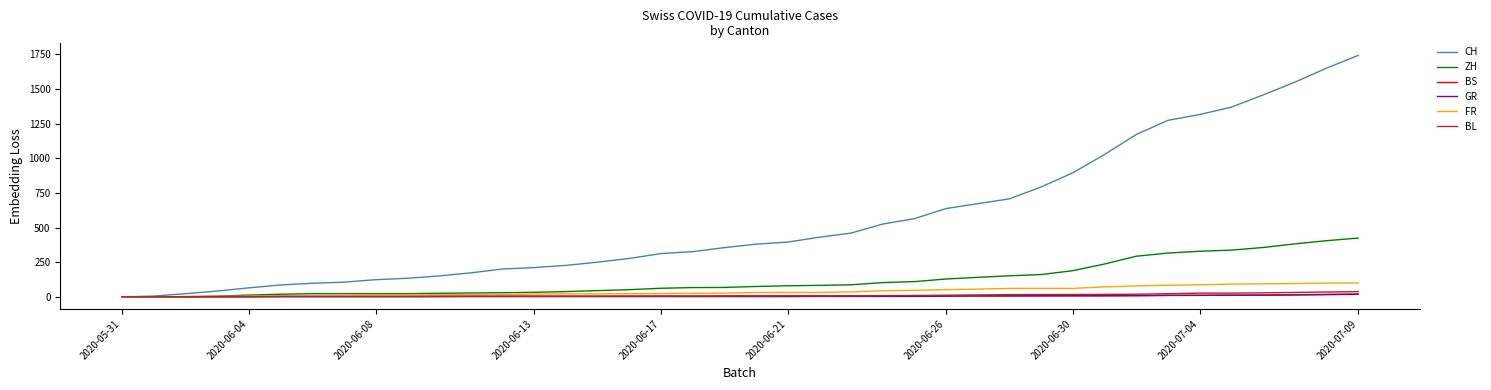

Which series has the largest range (max minus min)?

CH